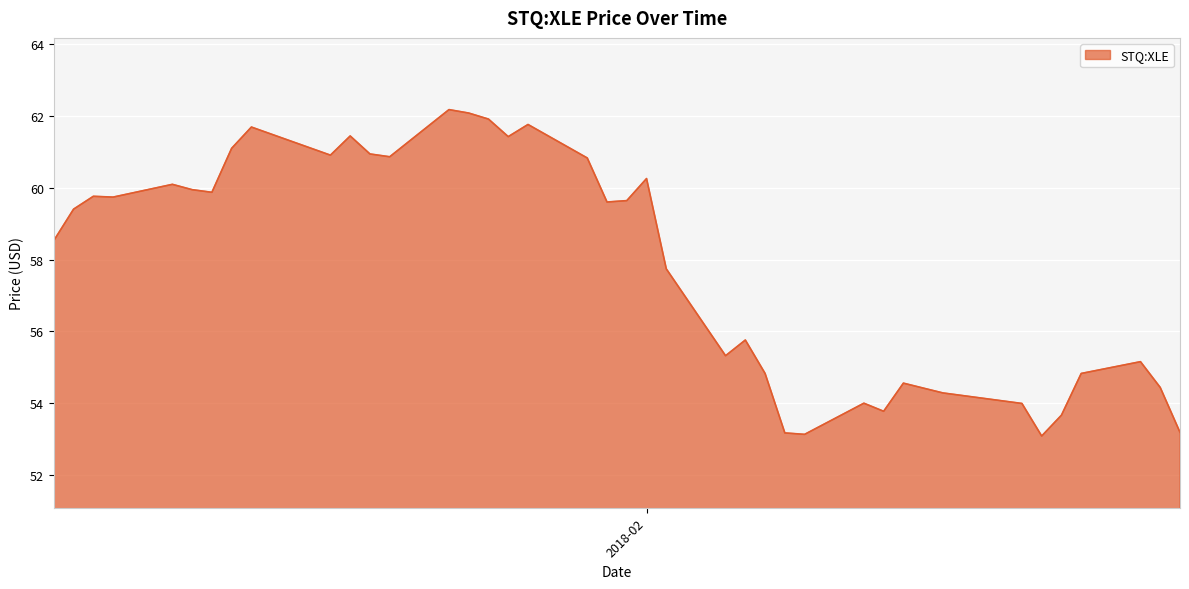

How many values are below 59?

19